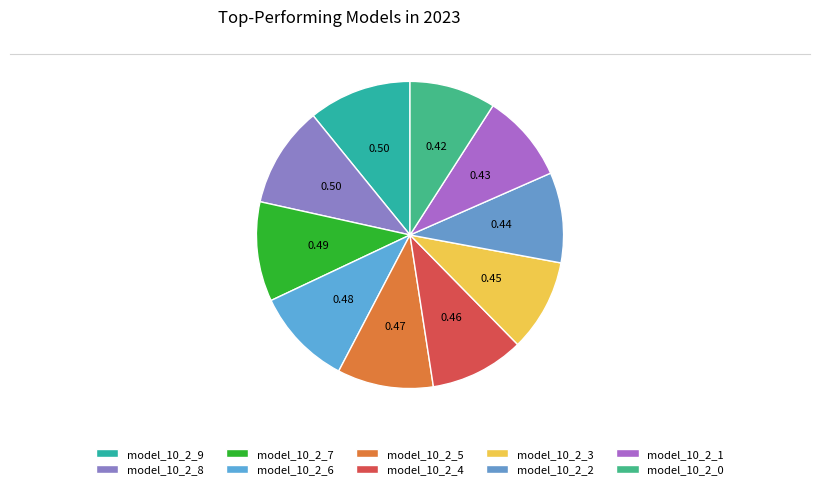

What percentage do model_10_2_6 and model_10_2_7 together represent?

20.8%